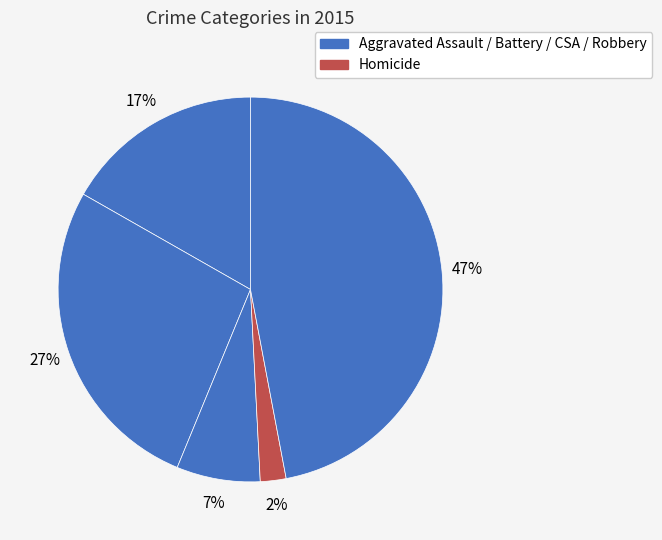

Does any single category account for the majority?

No